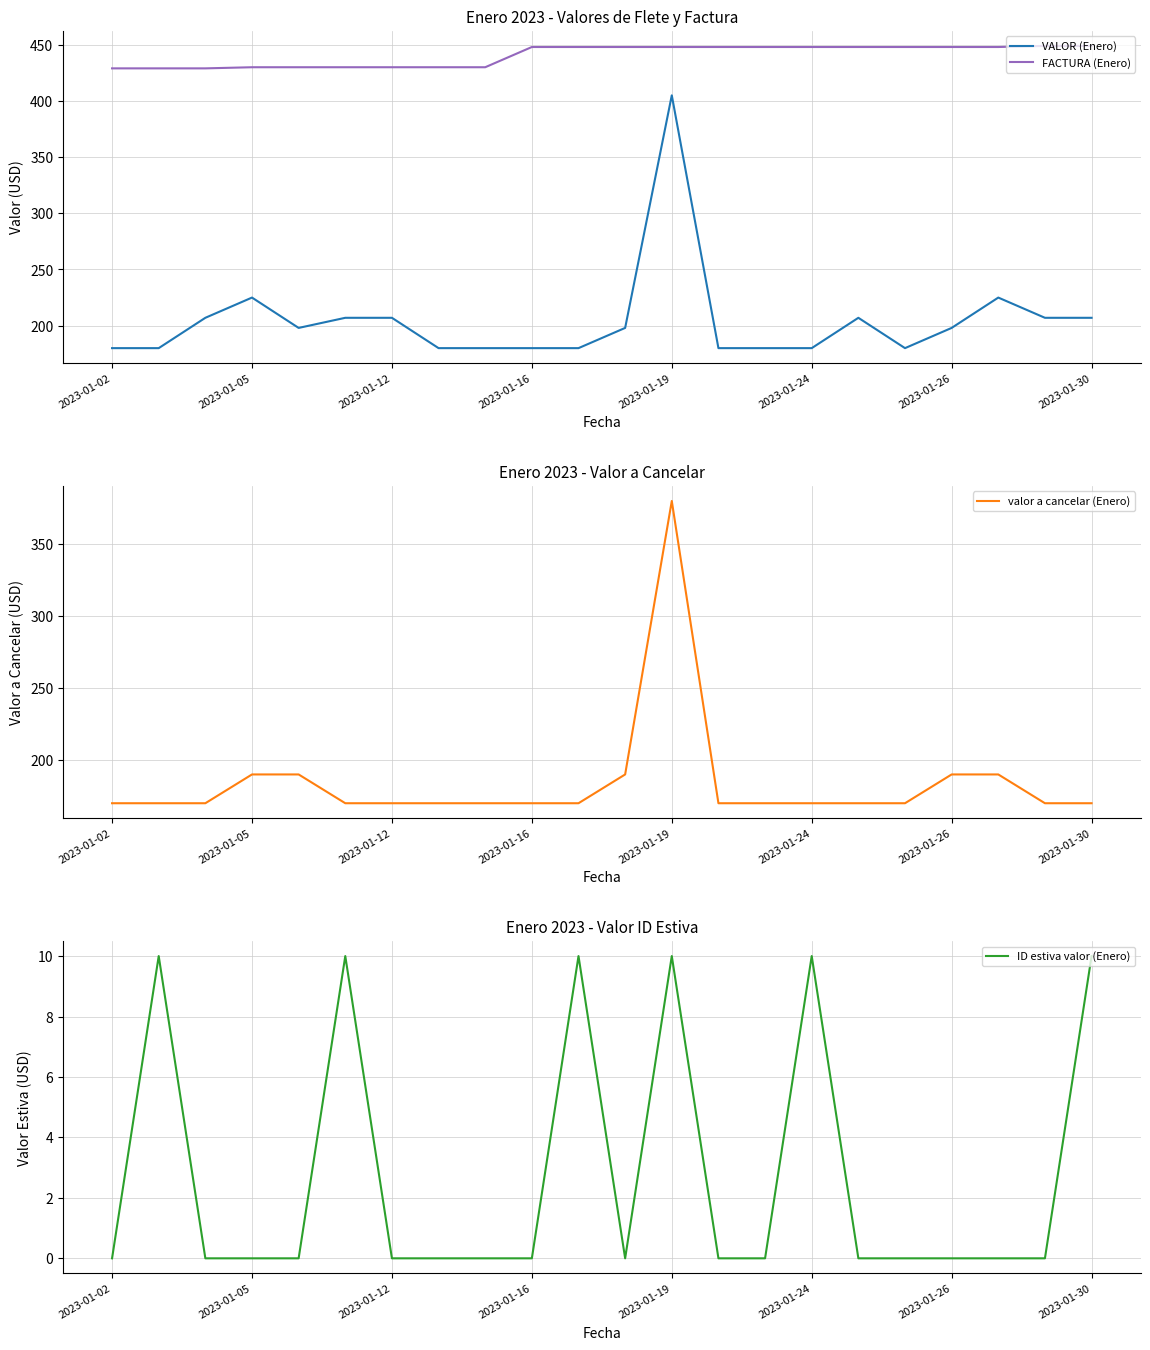

True or false: ID estiva valor (Enero) and VALOR (Enero) intersect in this chart.

False